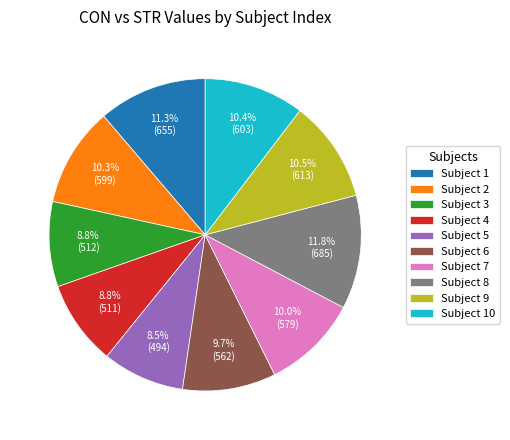

Approximately how many times larger is the value at Subject 6 compared to Subject 8?

0.8